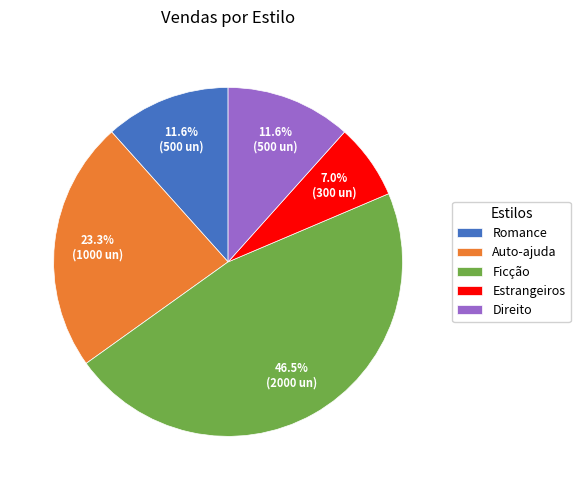

What is the total percentage of Ficção and Romance?

58.1%